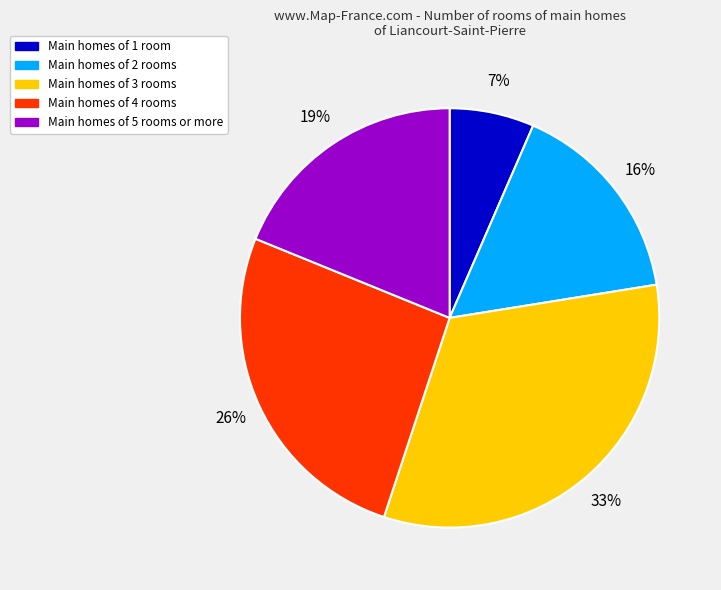

Is there a majority slice in this chart?

No